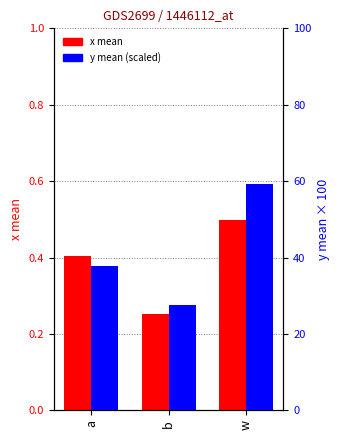

What is the label of the 1st bar from the right?

w